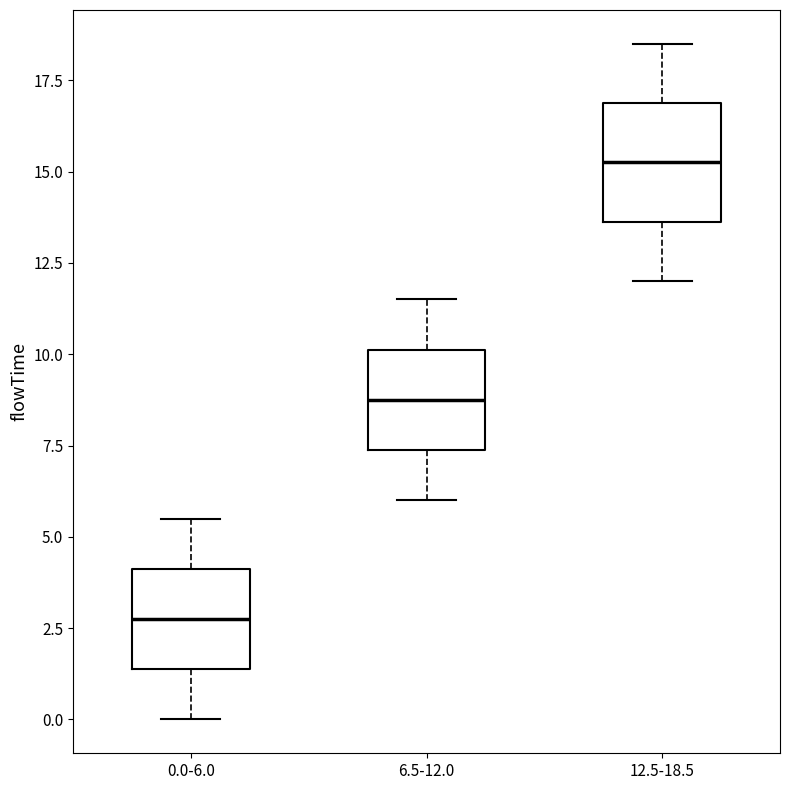

Where does the upper whisker of the box for 6.5-12.0 end on the y-axis? The values are not printed on the chart, so give them approximately, as read against the axis.

11.5